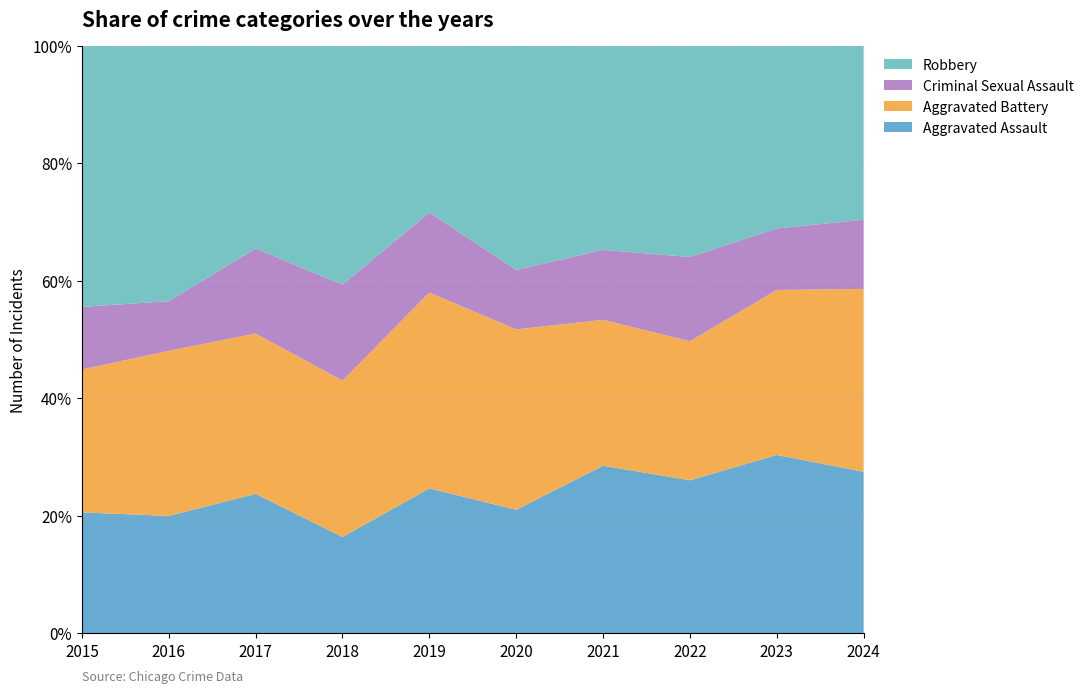

Reading right to left, list all the values displayed in this chart.

Aggravated Assault: 112	110	78	86	56	65	43	72	66	54
Aggravated Battery: 127	102	71	75	82	88	70	83	93	64
Criminal Sexual Assault: 48	38	43	36	27	36	43	44	28	28
Robbery: 121	113	108	105	102	75	107	105	144	117